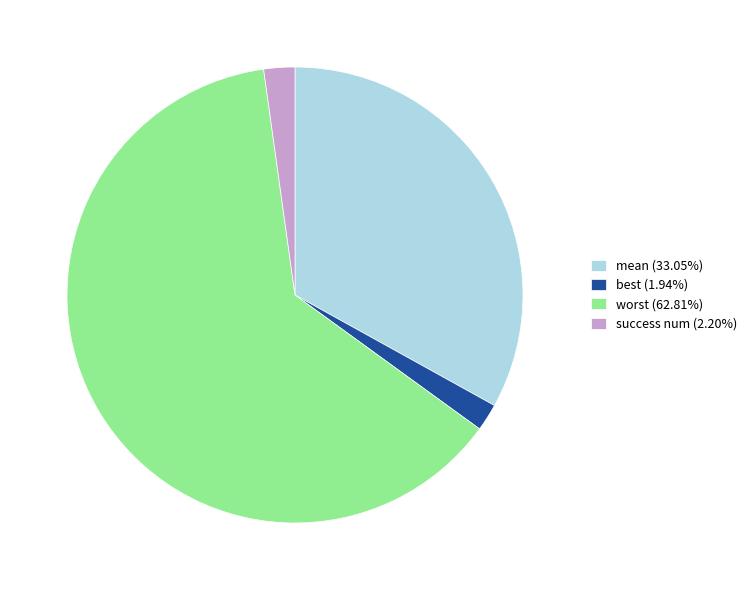

Does best (1.94%) account for over 50% of the chart?

No